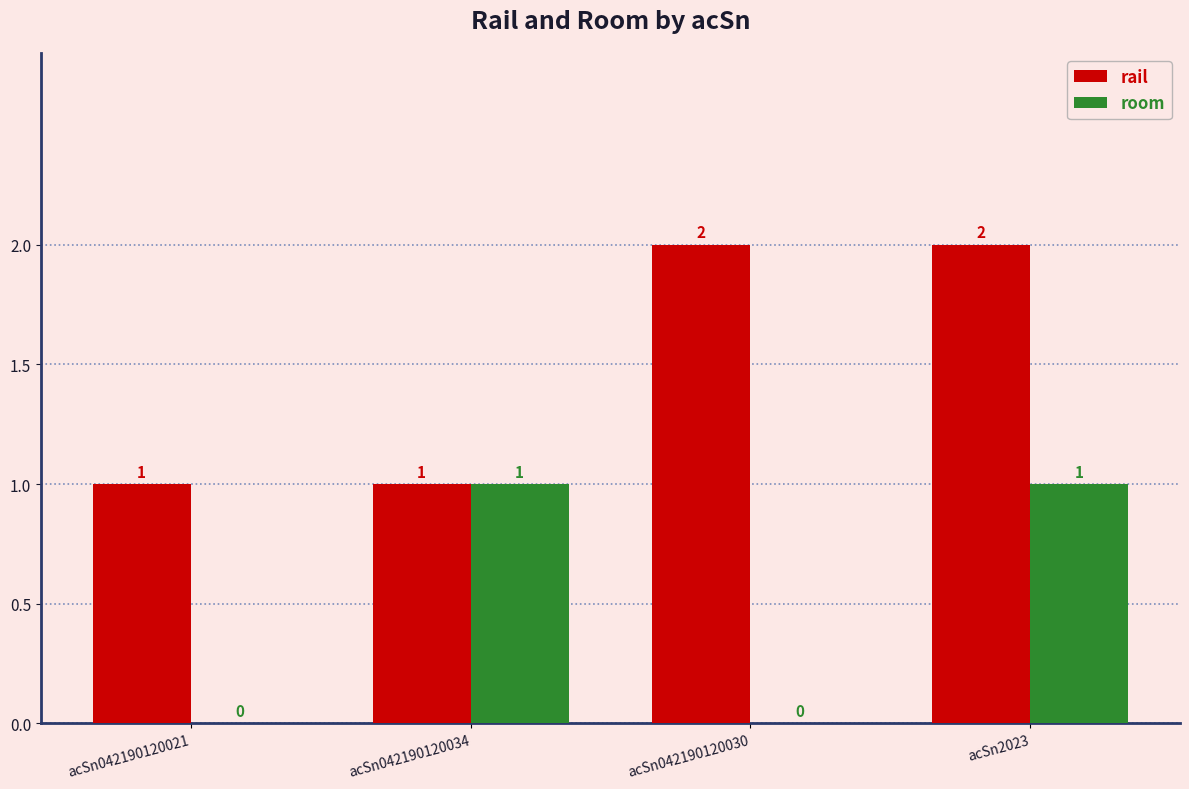

Are the bars grouped side by side (vs. stacked)?

Yes